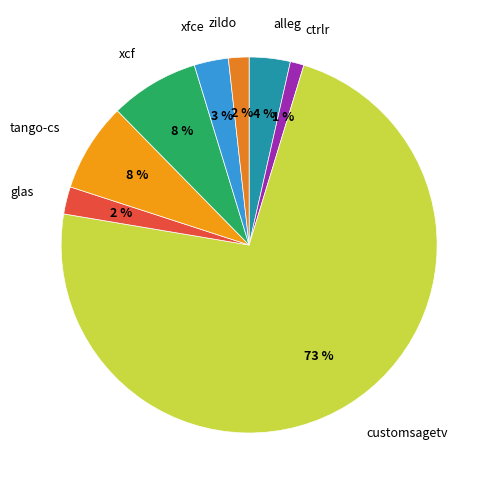

Do customsagetv and glas together represent more than half of the pie?

Yes